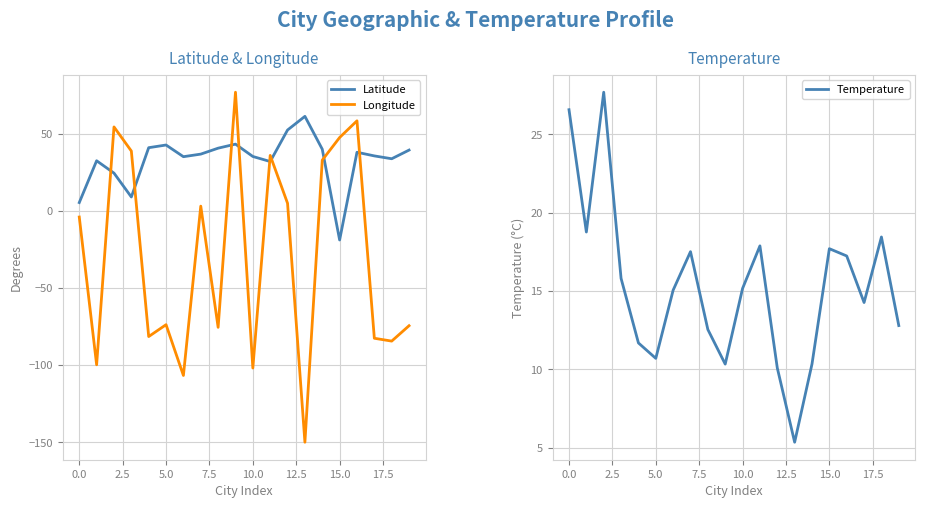

What is the minimum value for Latitude?

-18.9